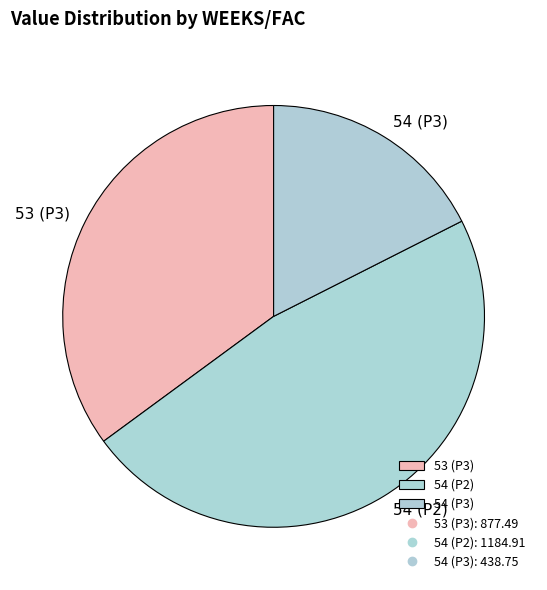

What is the largest slice in the pie chart?

54 (P2)